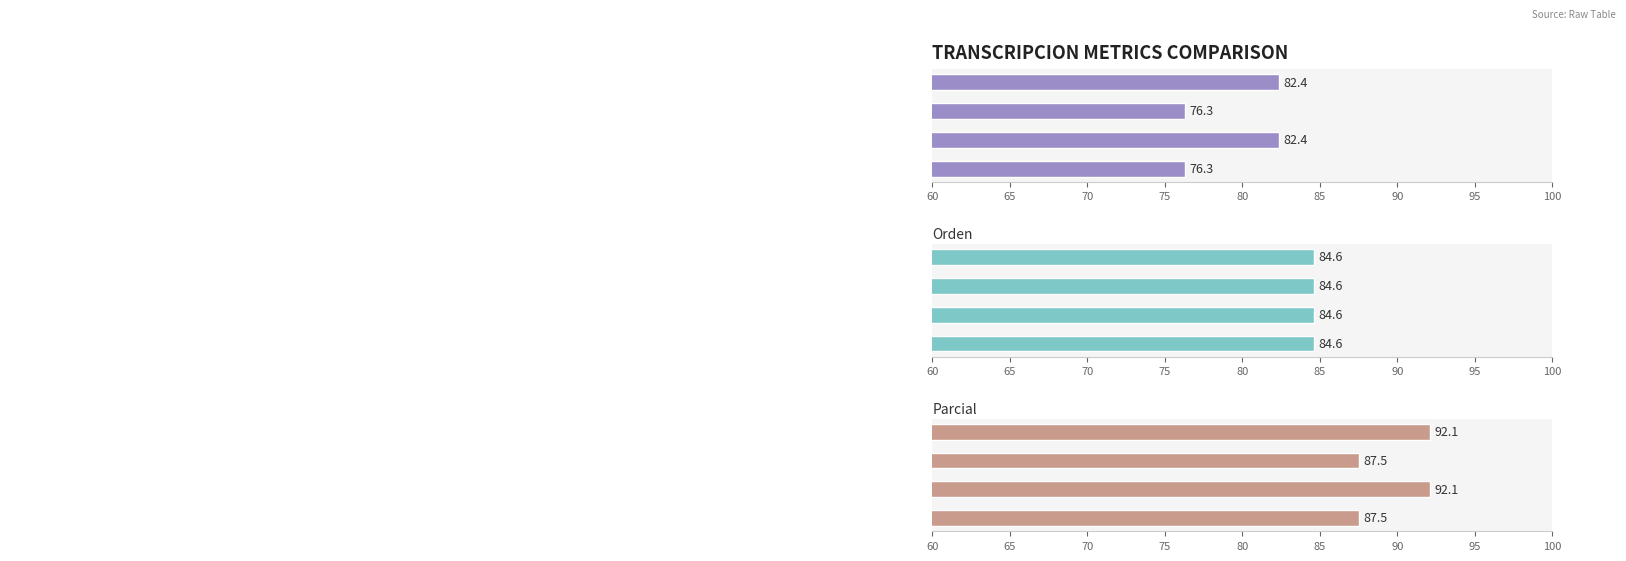

Which has a higher value, 70 or 60?

70